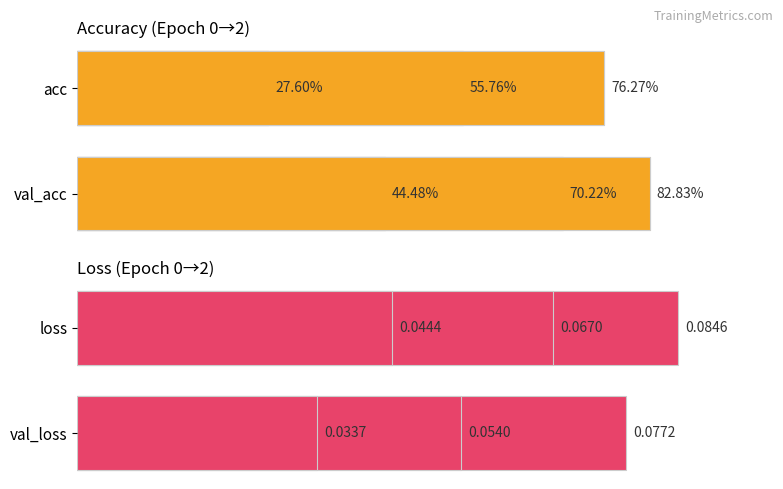

Rank the series by their maximum value, from highest to lowest.

val_acc, acc, loss, val_loss